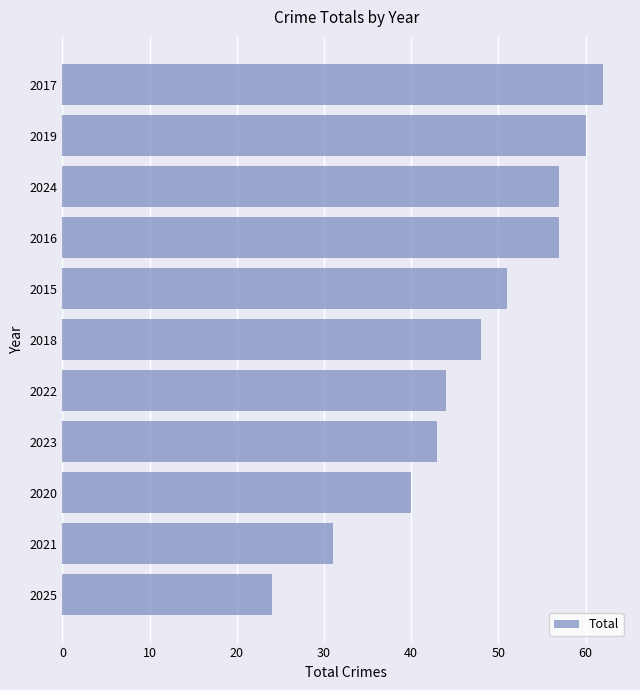

Reading bottom to top, list all the values displayed in this chart.

24	31	40	43	44	48	51	57	57	60	62